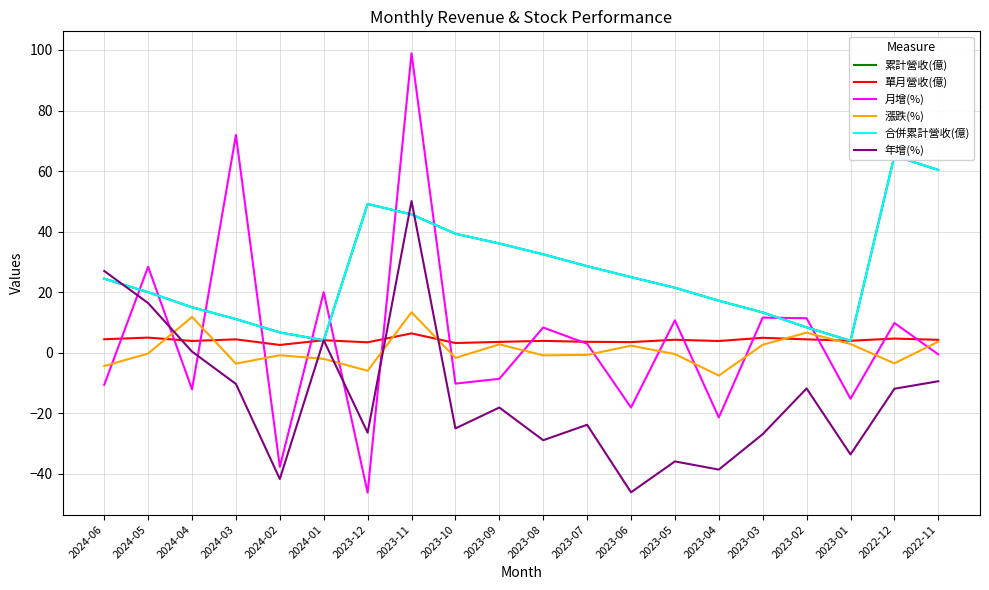

True or false: 年增(%) has more than 1 points higher than both neighbors.

True